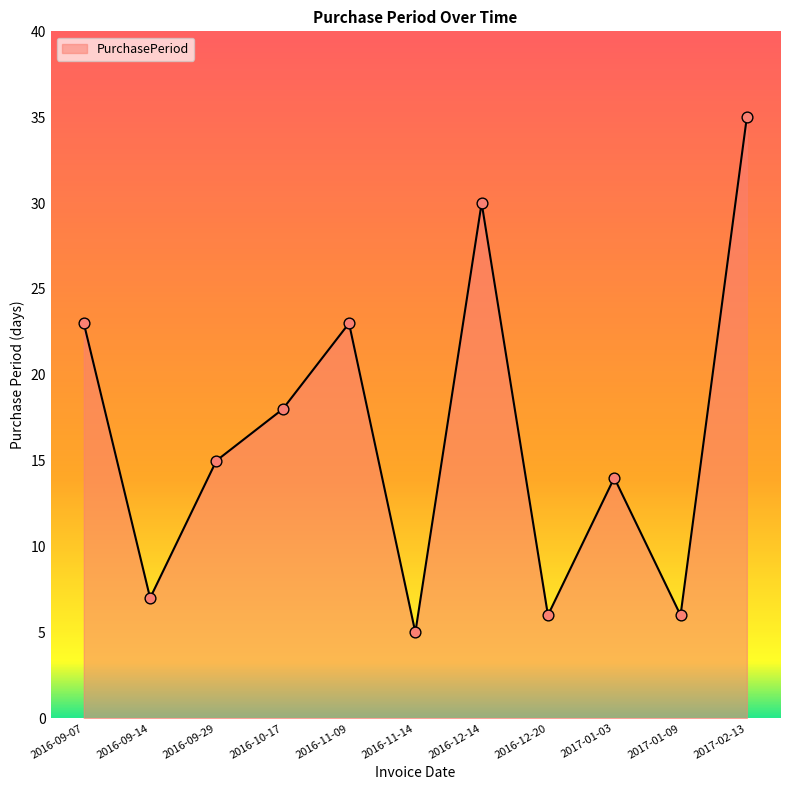

Between 2016-09-07 and 2016-09-29, which is larger?

2016-09-07